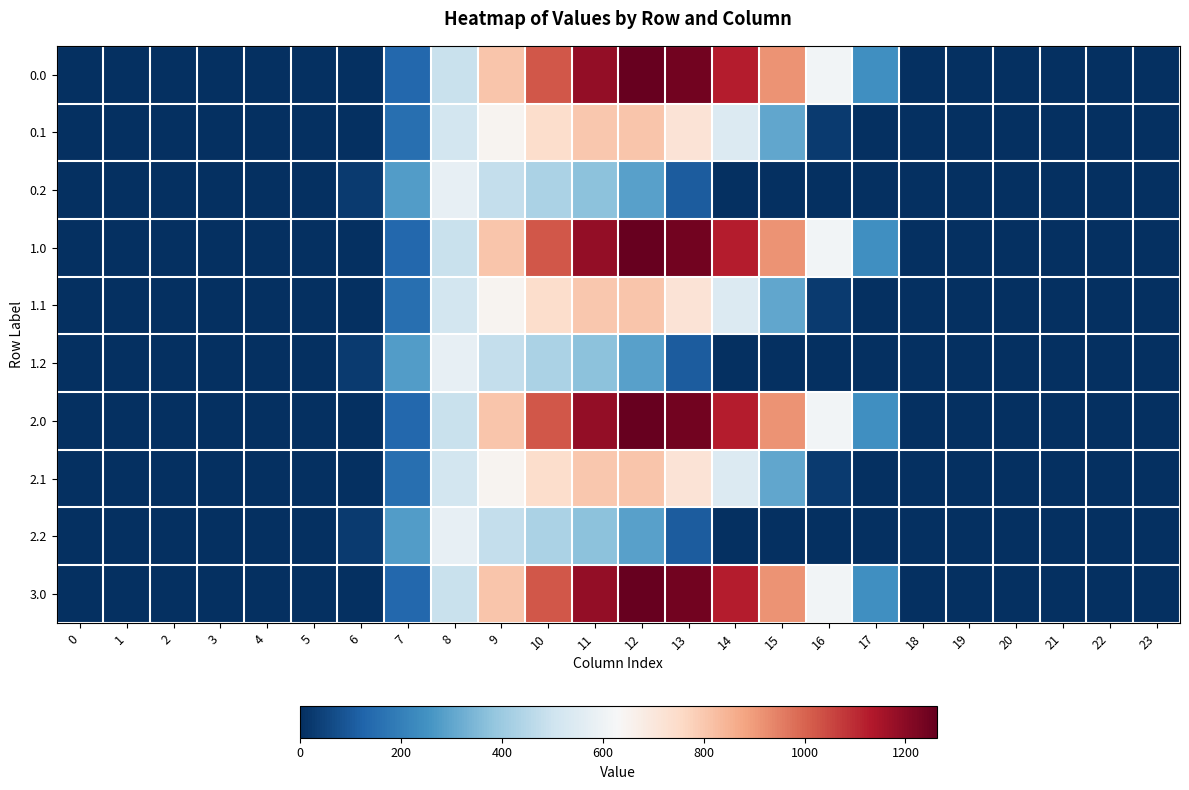

Reading left to right, what are all the values shown in this chart?

0.0: 0=0.0	1=0.0	2=0.0	3=0.0	4=0.0	5=0.0	6=0.0	7=134.3	8=489.3	9=804.0	10=1023.2	11=1185.2	12=1261.6	13=1237.4	14=1128.6	15=911.8	16=613.0	17=243.5	18=0.0	19=0.0	20=0.0	21=0.0	22=0.0	23=0.0
0.1: 0=0.0	1=0.0	2=0.0	3=0.0	4=0.0	5=0.0	6=0.0	7=153.2	8=514.8	9=646.9	10=742.1	11=800.2	12=806.9	13=715.3	14=544.1	15=301.4	16=26.8	17=0.0	18=0.0	19=0.0	20=0.0	21=0.0	22=0.0	23=0.0
0.2: 0=0.0	1=0.0	2=0.0	3=0.0	4=0.0	5=0.0	6=29.3	7=276.9	8=576.6	9=480.7	10=430.5	11=374.4	12=289.5	13=107.8	14=0.0	15=0.0	16=0.0	17=0.0	18=0.0	19=0.0	20=0.0	21=0.0	22=0.0	23=0.0
1.0: 0=0.0	1=0.0	2=0.0	3=0.0	4=0.0	5=0.0	6=0.0	7=134.3	8=489.3	9=804.0	10=1023.2	11=1185.2	12=1261.6	13=1237.4	14=1128.6	15=911.8	16=613.0	17=243.5	18=0.0	19=0.0	20=0.0	21=0.0	22=0.0	23=0.0
1.1: 0=0.0	1=0.0	2=0.0	3=0.0	4=0.0	5=0.0	6=0.0	7=153.2	8=514.8	9=646.9	10=742.1	11=800.2	12=806.9	13=715.3	14=544.1	15=301.4	16=26.8	17=0.0	18=0.0	19=0.0	20=0.0	21=0.0	22=0.0	23=0.0
1.2: 0=0.0	1=0.0	2=0.0	3=0.0	4=0.0	5=0.0	6=29.3	7=276.9	8=576.6	9=480.7	10=430.5	11=374.4	12=289.5	13=107.8	14=0.0	15=0.0	16=0.0	17=0.0	18=0.0	19=0.0	20=0.0	21=0.0	22=0.0	23=0.0
2.0: 0=0.0	1=0.0	2=0.0	3=0.0	4=0.0	5=0.0	6=0.0	7=134.3	8=489.3	9=804.0	10=1023.2	11=1185.2	12=1261.6	13=1237.4	14=1128.6	15=911.8	16=613.0	17=243.5	18=0.0	19=0.0	20=0.0	21=0.0	22=0.0	23=0.0
2.1: 0=0.0	1=0.0	2=0.0	3=0.0	4=0.0	5=0.0	6=0.0	7=153.2	8=514.8	9=646.9	10=742.1	11=800.2	12=806.9	13=715.3	14=544.1	15=301.4	16=26.8	17=0.0	18=0.0	19=0.0	20=0.0	21=0.0	22=0.0	23=0.0
2.2: 0=0.0	1=0.0	2=0.0	3=0.0	4=0.0	5=0.0	6=29.3	7=276.9	8=576.6	9=480.7	10=430.5	11=374.4	12=289.5	13=107.8	14=0.0	15=0.0	16=0.0	17=0.0	18=0.0	19=0.0	20=0.0	21=0.0	22=0.0	23=0.0
3.0: 0=0.0	1=0.0	2=0.0	3=0.0	4=0.0	5=0.0	6=0.0	7=134.3	8=489.3	9=804.0	10=1023.2	11=1185.2	12=1261.6	13=1237.4	14=1128.6	15=911.8	16=613.0	17=243.5	18=0.0	19=0.0	20=0.0	21=0.0	22=0.0	23=0.0